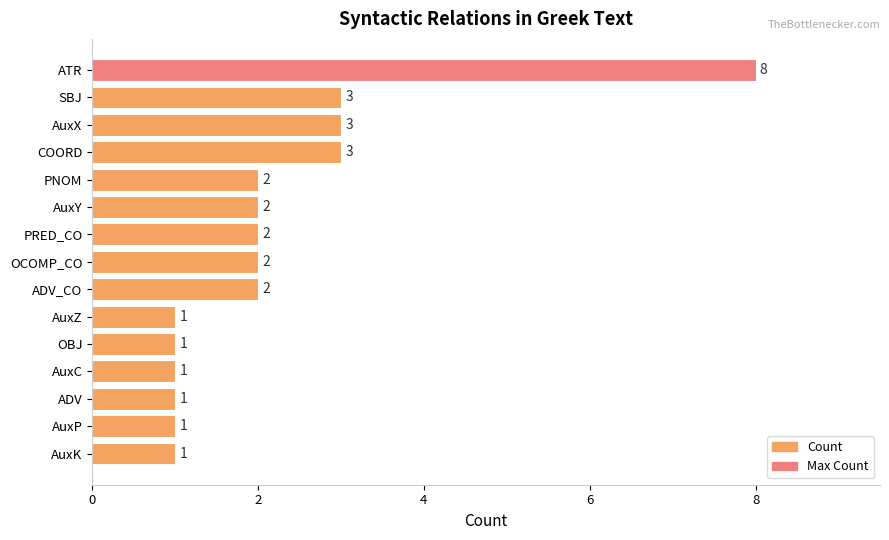

True or false: the data shows 4 at SBJ.

False